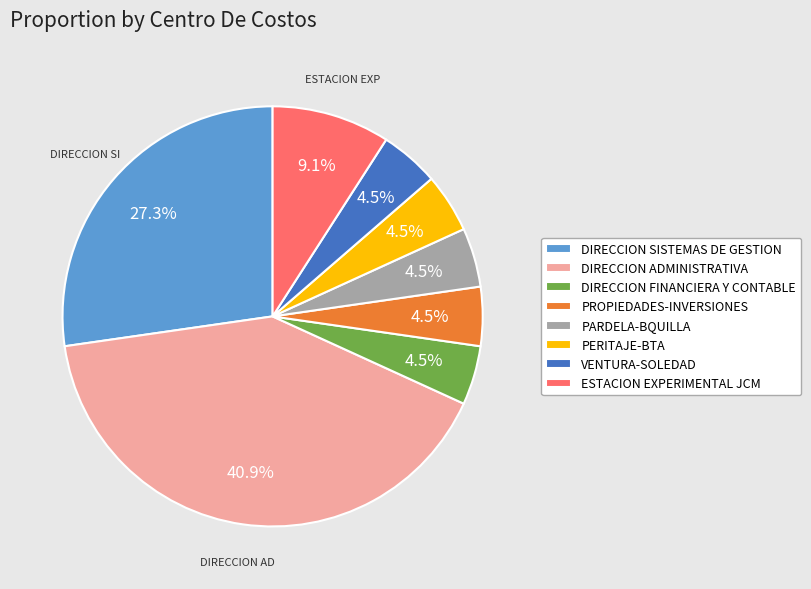

Is there any slice that represents more than half of the pie?

No